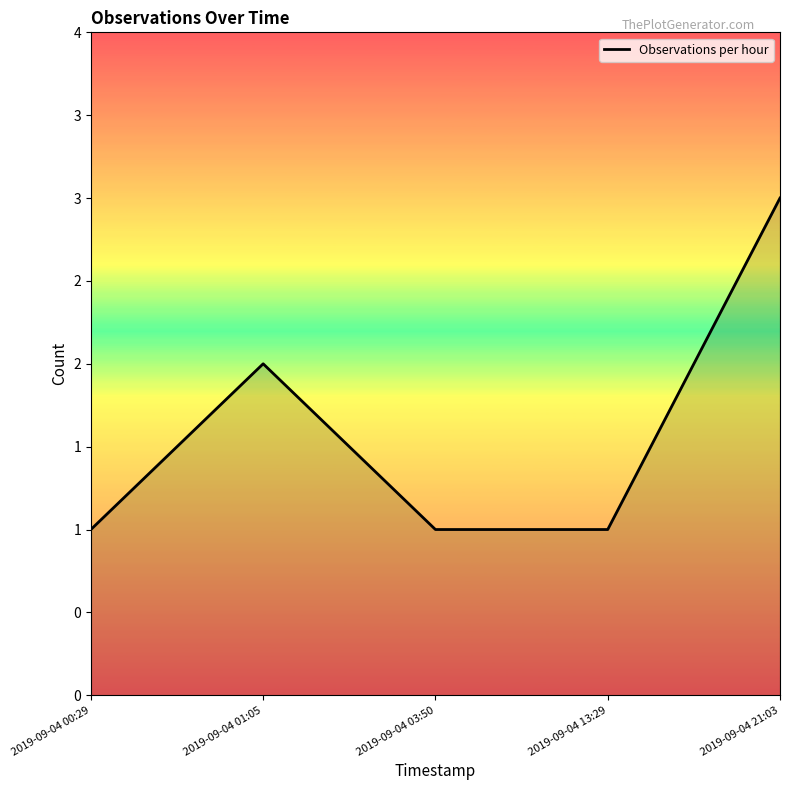

Is this an area chart (filled region under the line)?

Yes